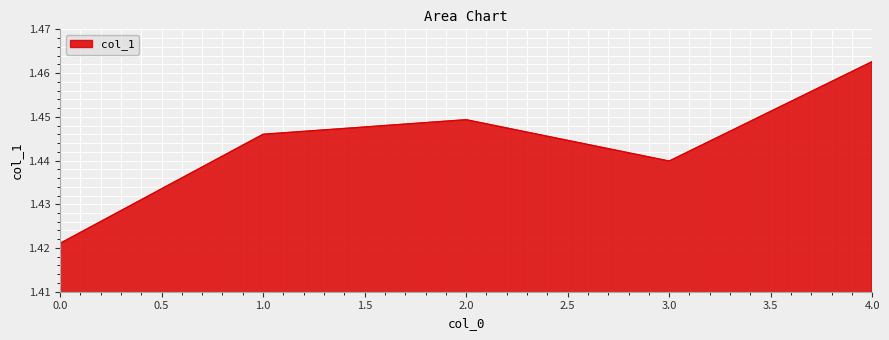

Is it true that the value at 2.0 is 0.5?

False